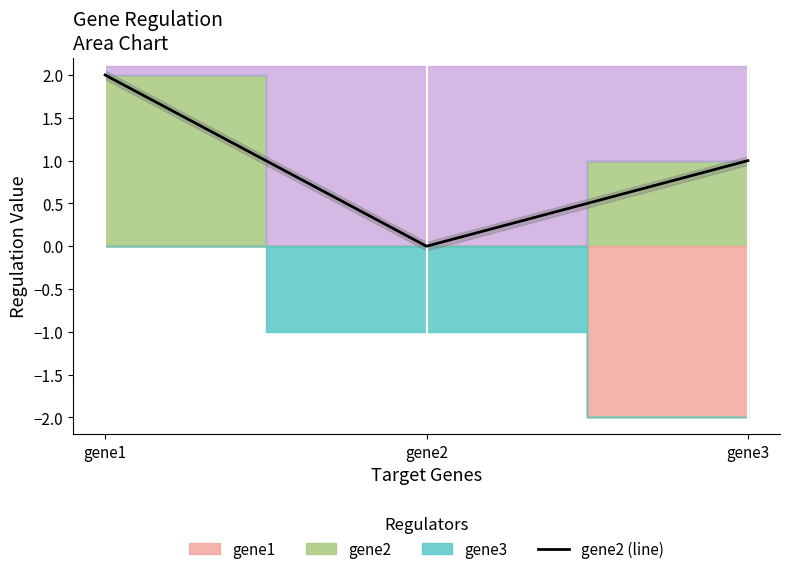

Is it true that the value at gene1 is 2.0?

True